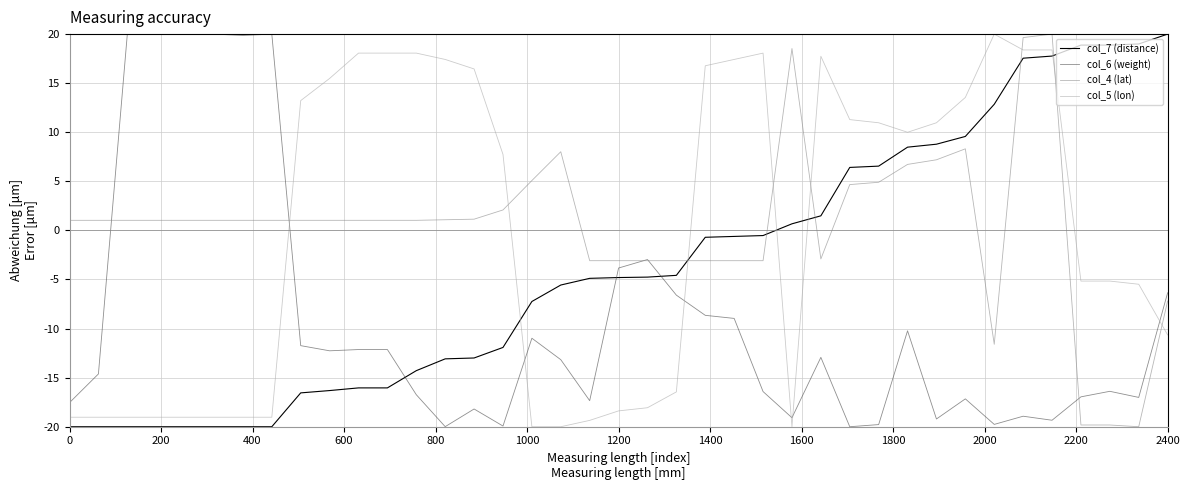

How many negative values does the col_4 (lat) series have?

13